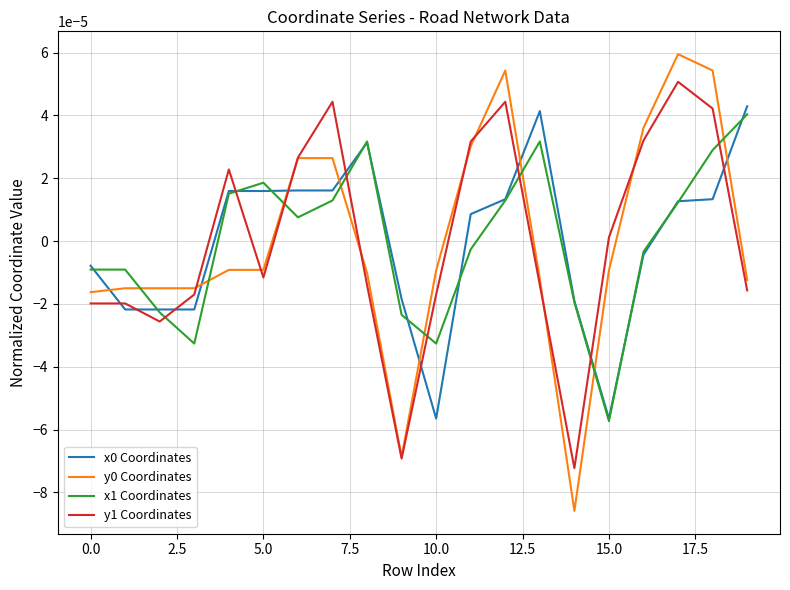

True or false: y0 Coordinates and x1 Coordinates intersect in this chart.

True